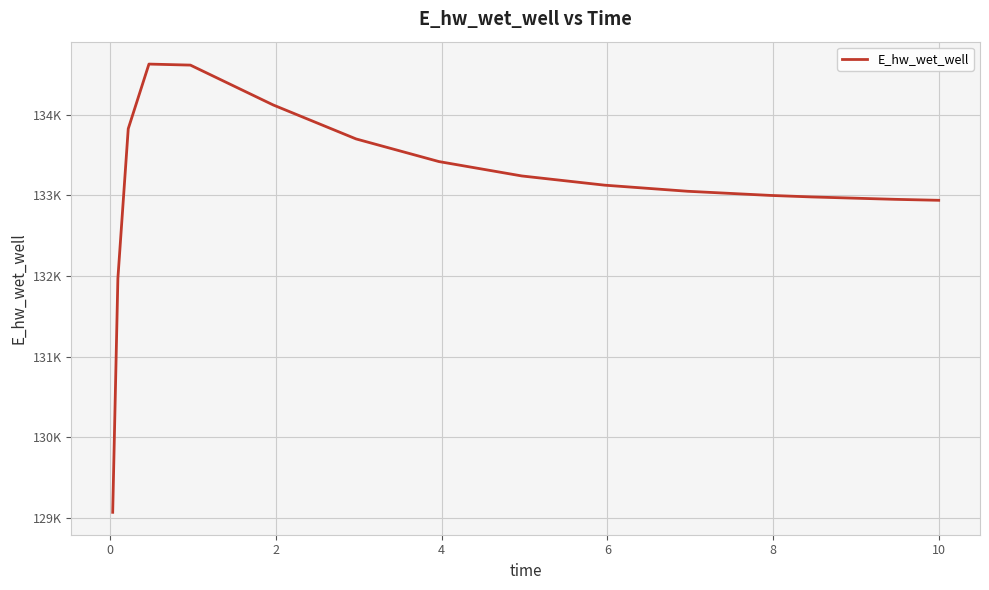

Does the chart have visible grid lines?

Yes